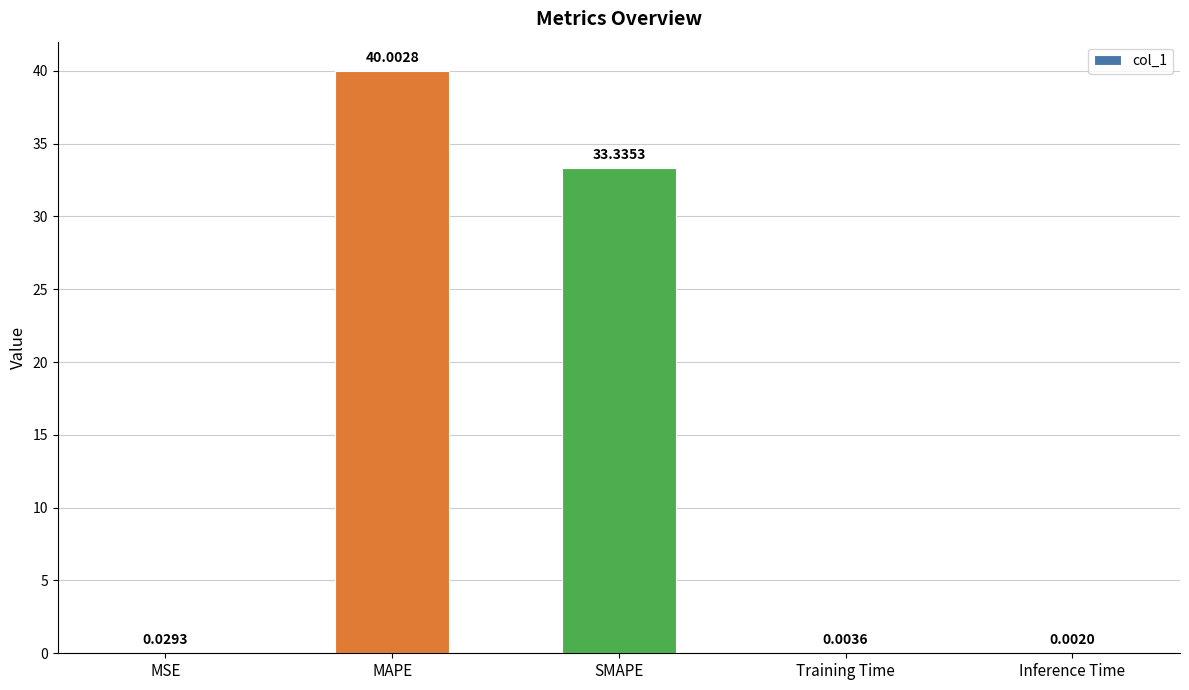

Are the bars grouped side by side (vs. stacked)?

No